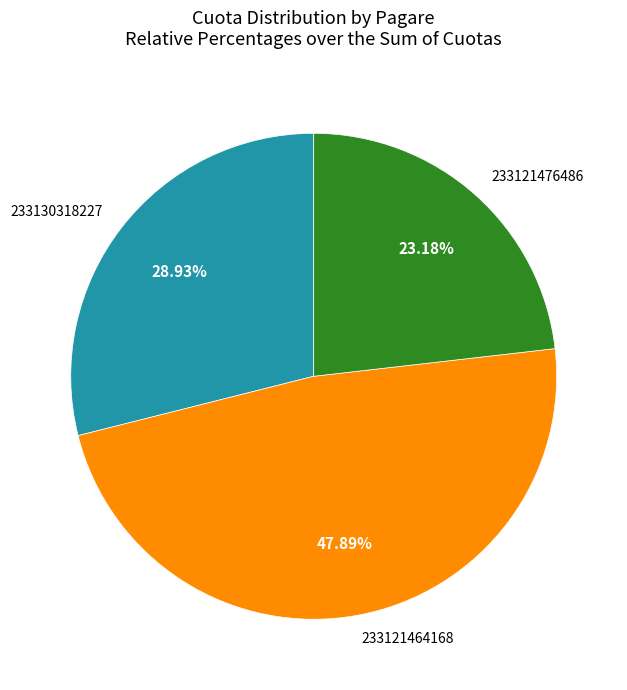

Is there any slice that represents more than half of the pie?

No